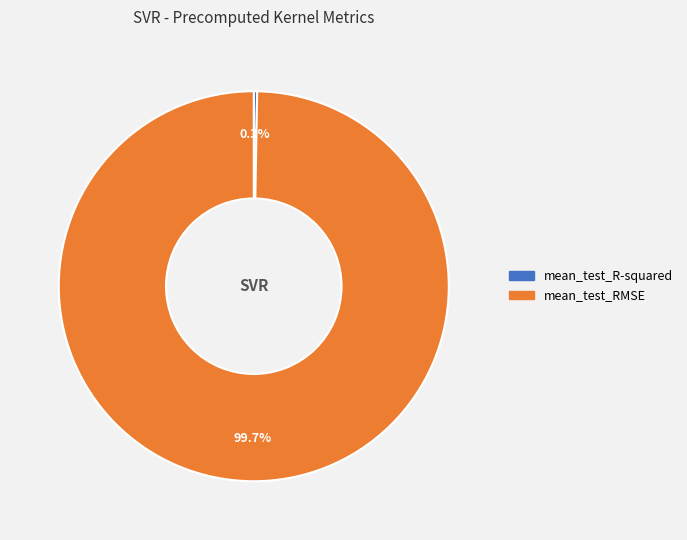

Does mean_test_RMSE account for over 50% of the chart?

Yes